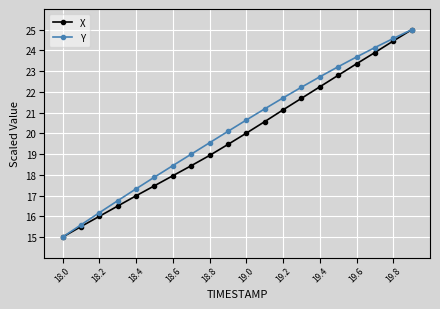

What is the value of the X point at the 7th from the left?

18.0